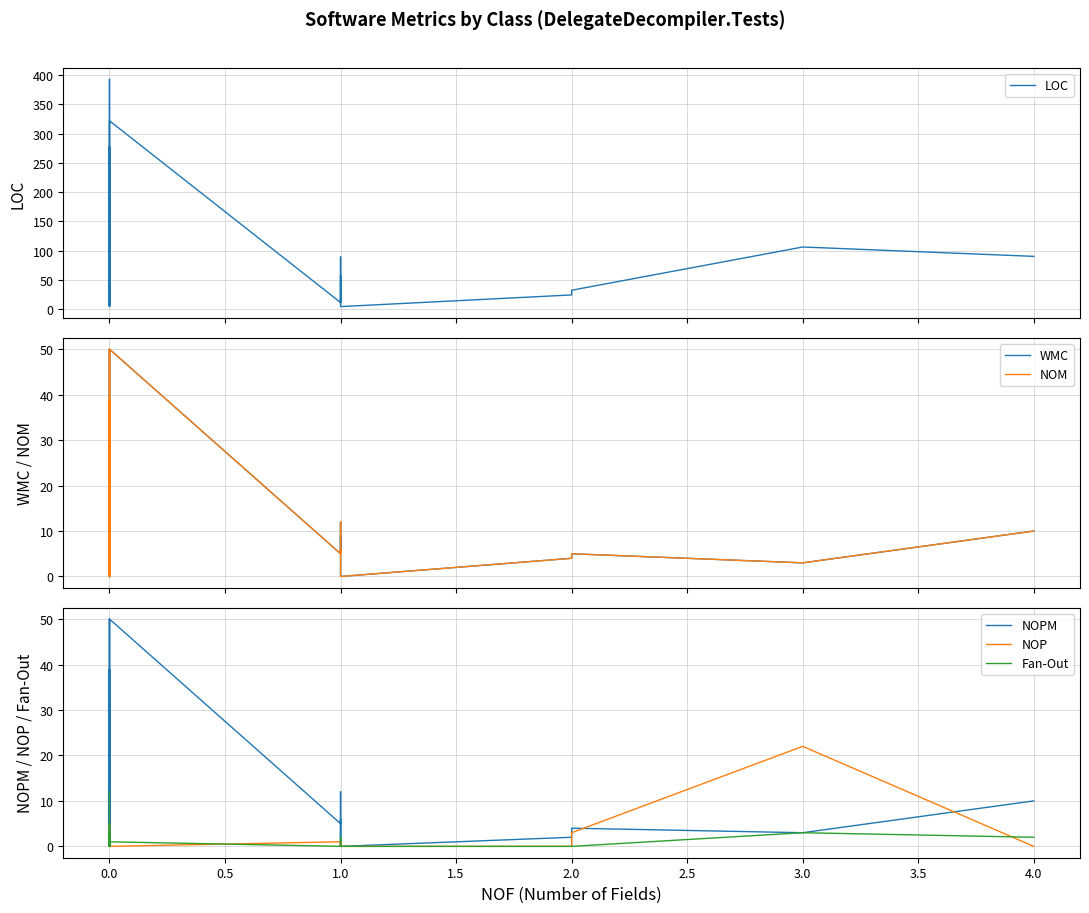

What is the difference between the maximum and minimum values in the LOC series?

389